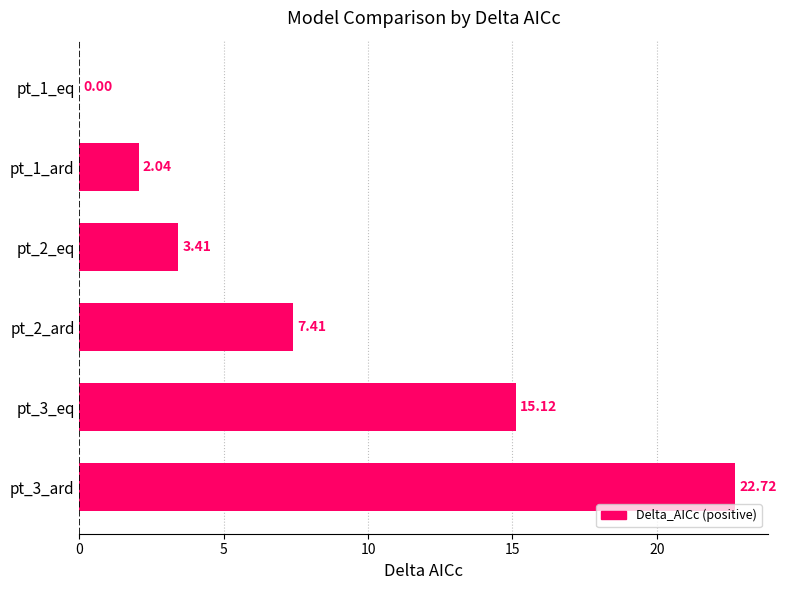

What is the sum of the values at pt_1_eq and pt_3_ard?

22.7